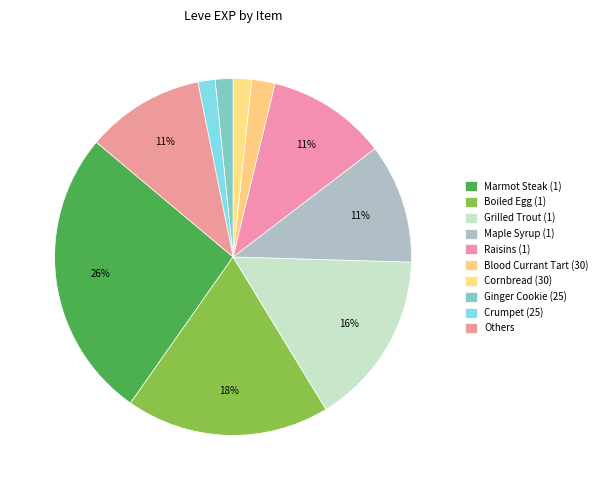

Is it true that Blood Currant Tart (30) is 1% of the pie?

False